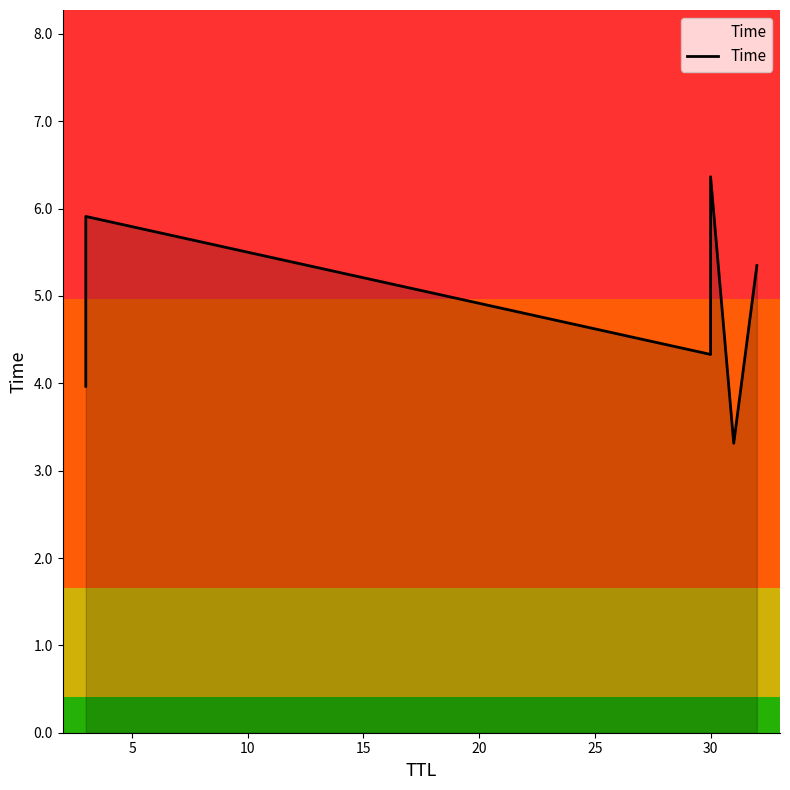

Count the values in the range 3 to 5.

3